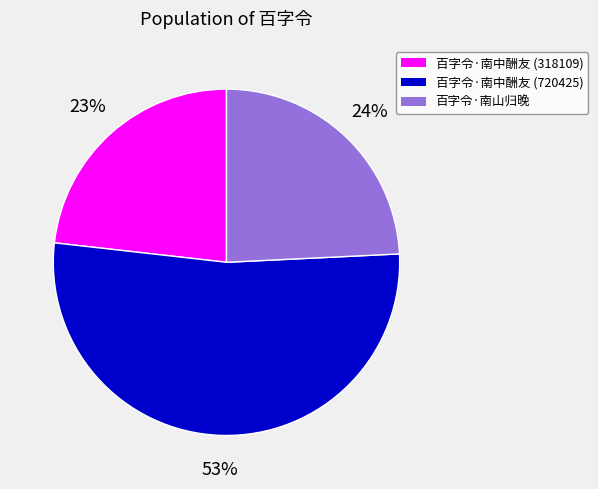

Which category has the smallest portion of the pie?

百字令·南中酬友 (318109)